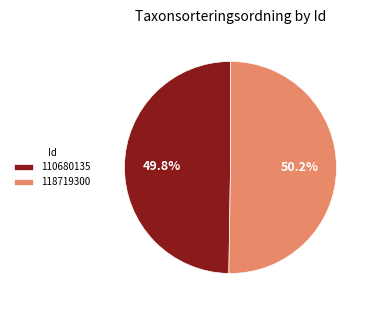

The 110680135 slice represents 41% of the pie. True or false?

False